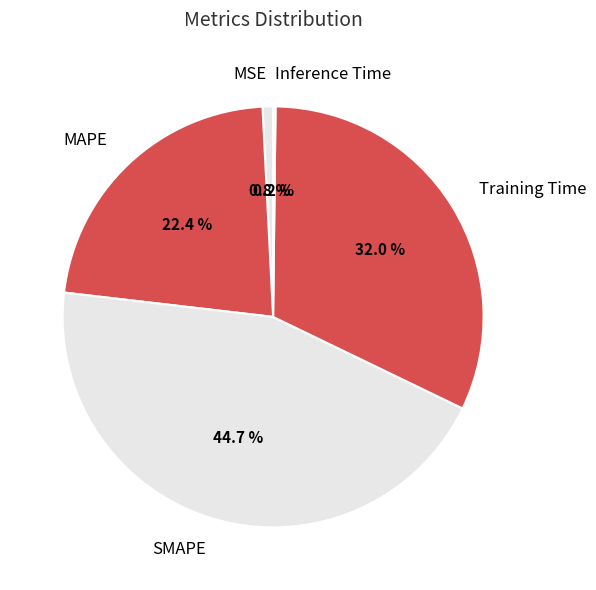

Which has a higher value, MAPE or SMAPE?

SMAPE